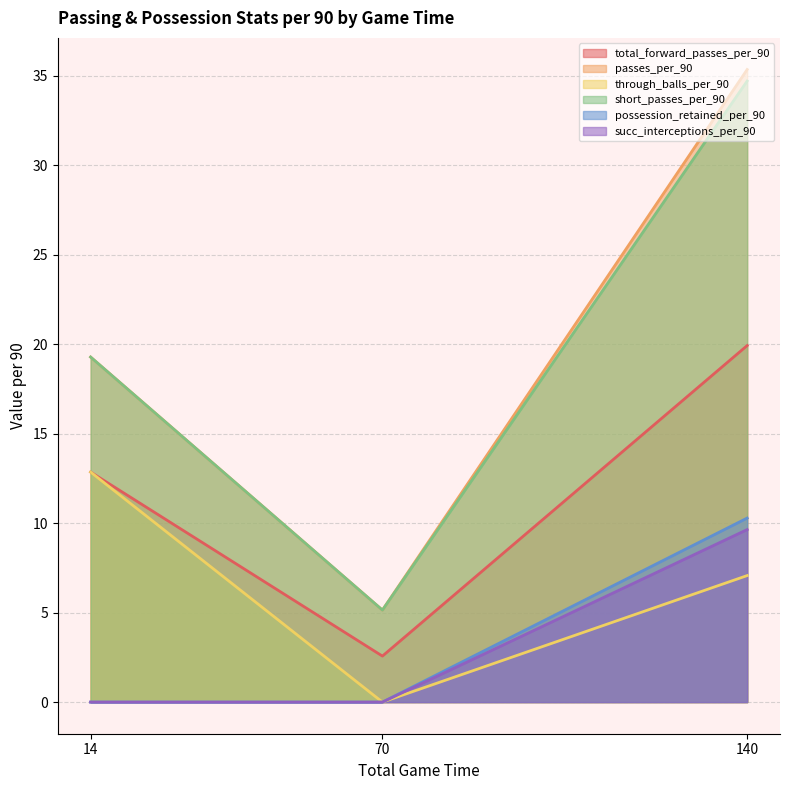

How many data points in total_forward_passes_per_90 are less than 12?

1